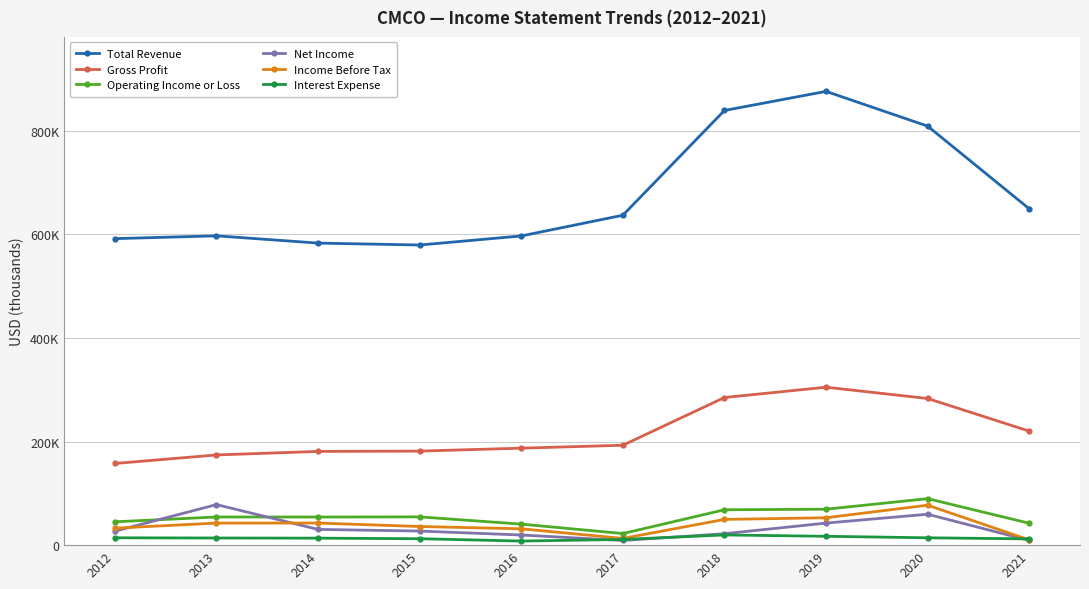

What is the value of the Gross Profit point at the 1st from the left?

157700